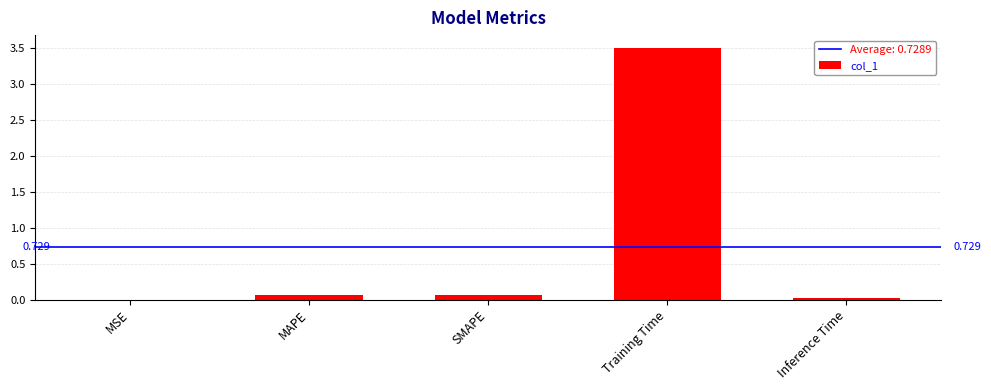

Which has a higher value, Training Time or MSE?

Training Time